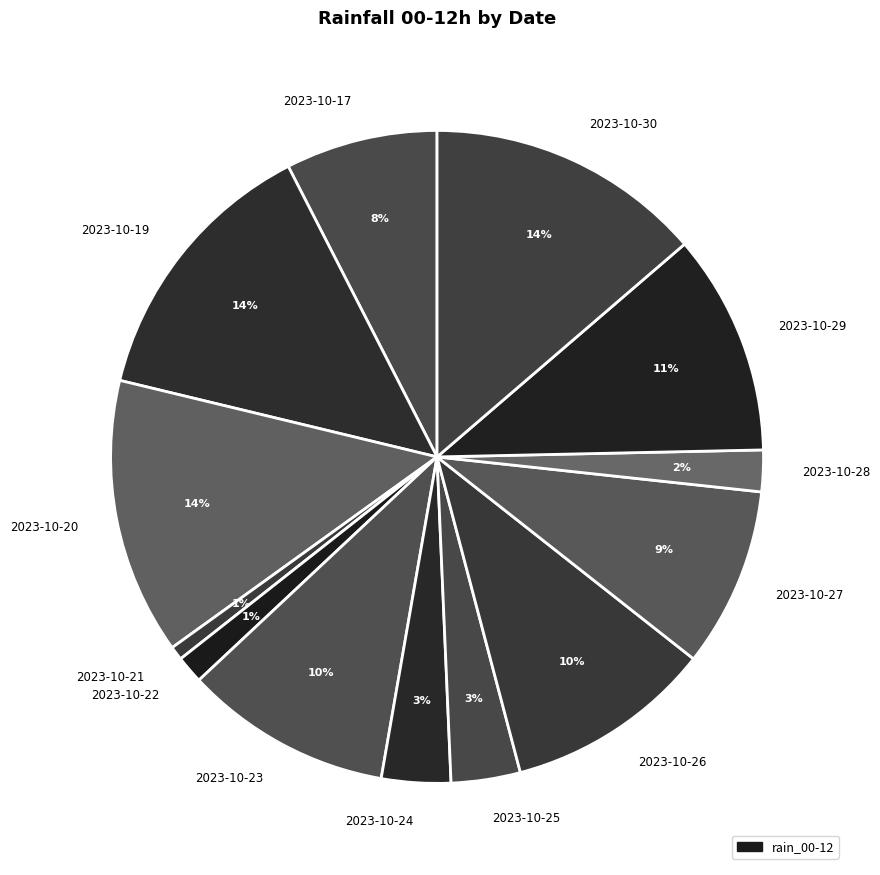

The 2023-10-24 slice represents 3% of the pie. True or false?

True